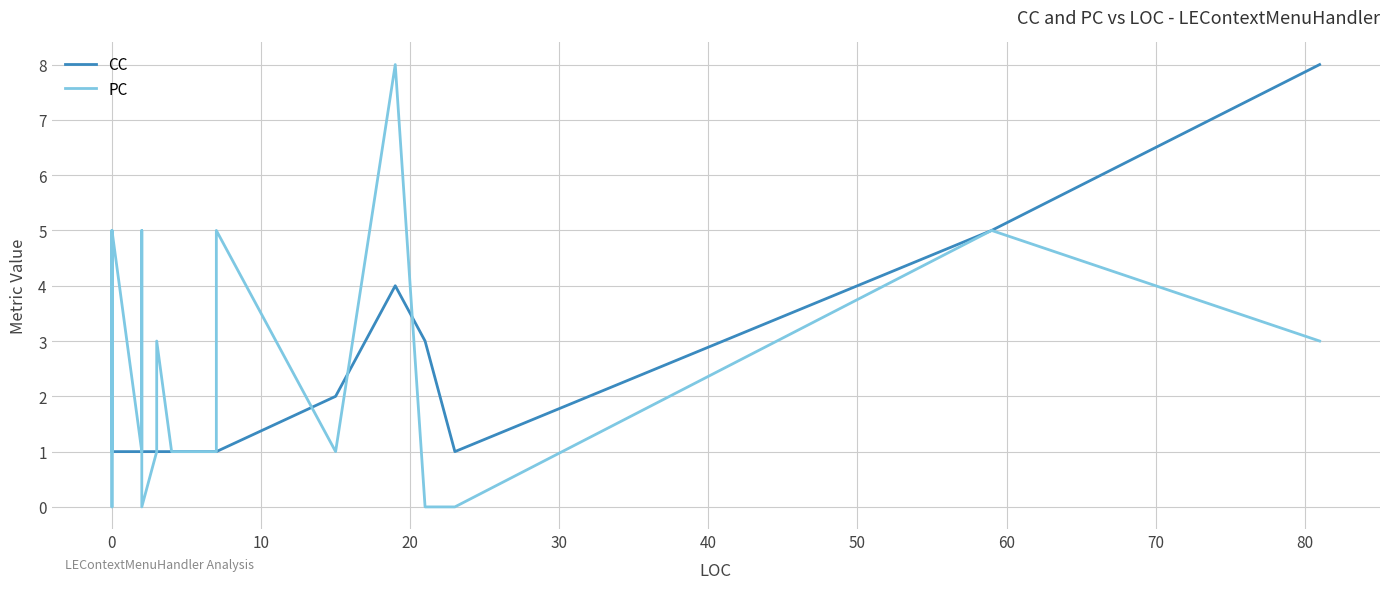

Reading right to left, what are all the values shown in this chart?

CC: 8	5	1	3	4	2	1	1	1	1	1	1	1	1	1	1	1	1	1	1	1	1	1	1	1	1	1
PC: 3	5	0	0	8	1	5	1	1	1	1	1	3	1	0	5	1	1	5	1	5	3	1	0	4	1	4